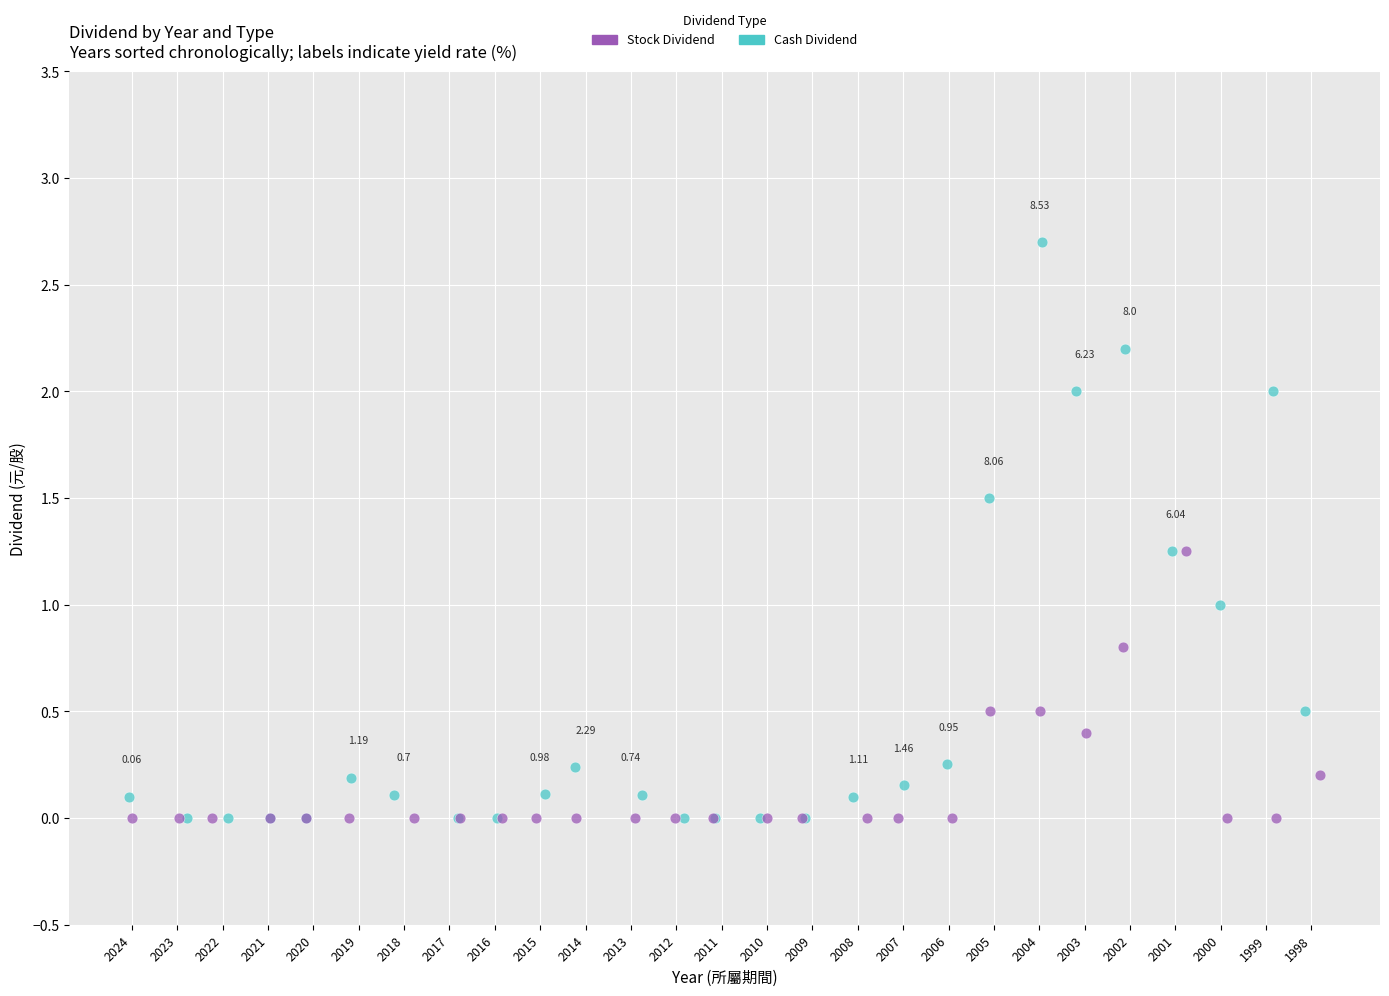

Which series contains the highest Y value?

Cash Dividend